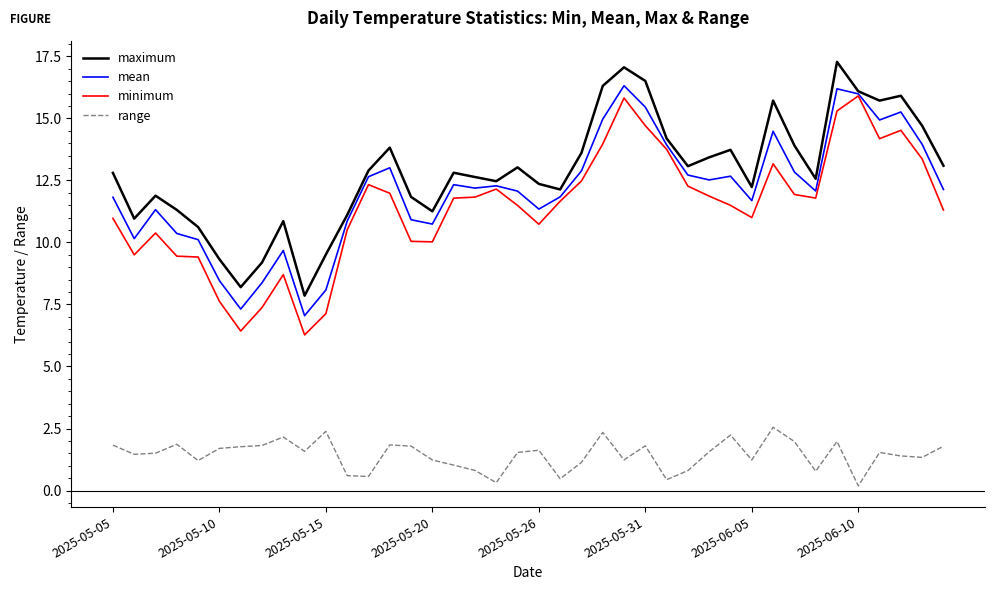

Which series has the largest total across all categories?

maximum